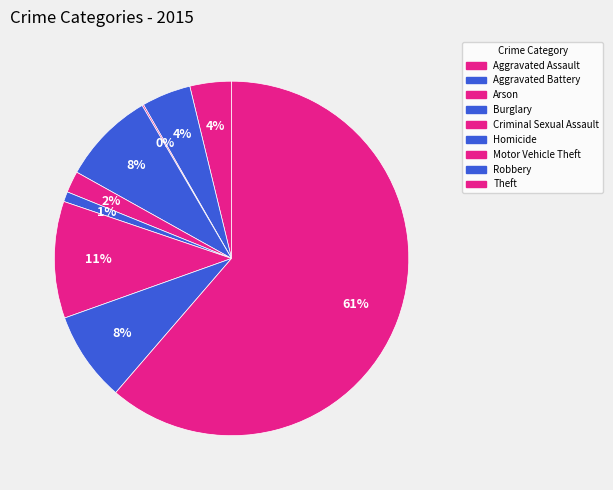

What is the ratio of the value at Theft to the value at Motor Vehicle Theft?

5.8